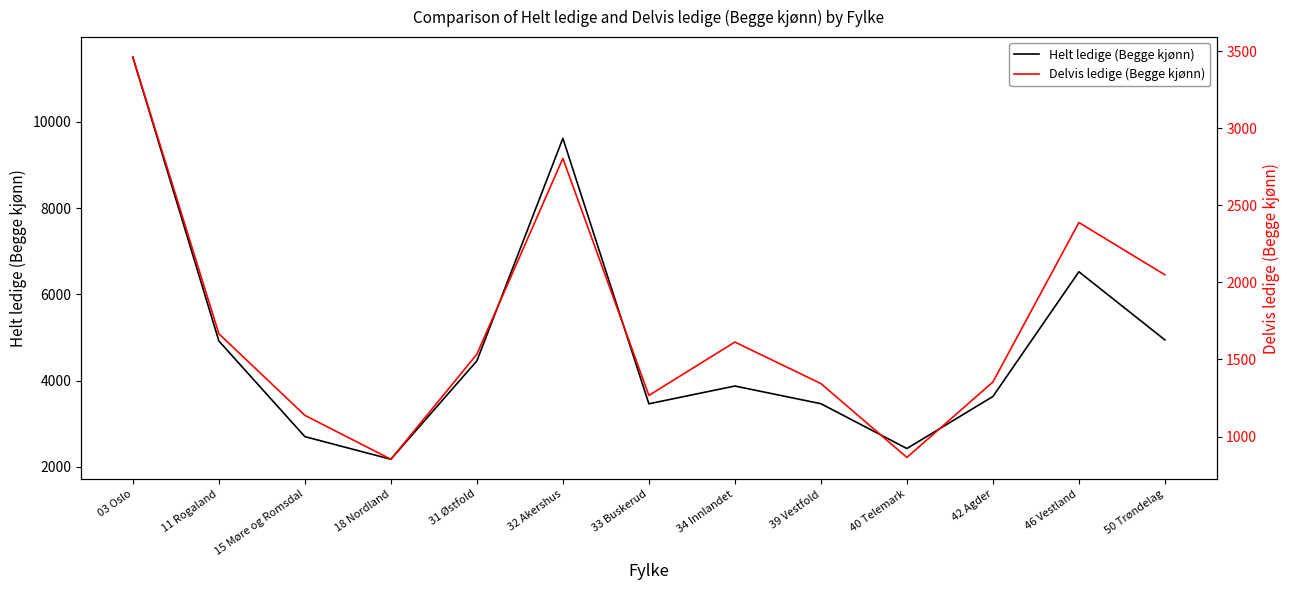

True or false: Helt ledige (Begge kjønn) has a value of 9615 at 32 Akershus.

True